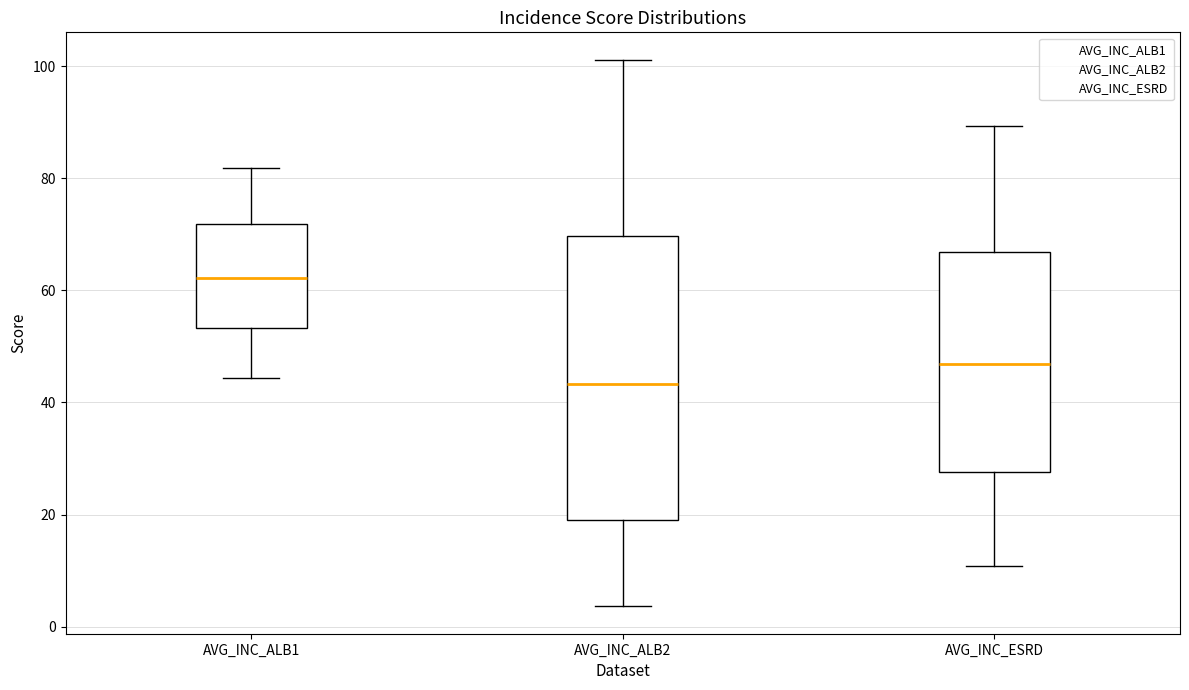

Where does the upper whisker of the box for AVG_INC_ESRD end on the y-axis? The values are not printed on the chart, so give them approximately, as read against the axis.

90